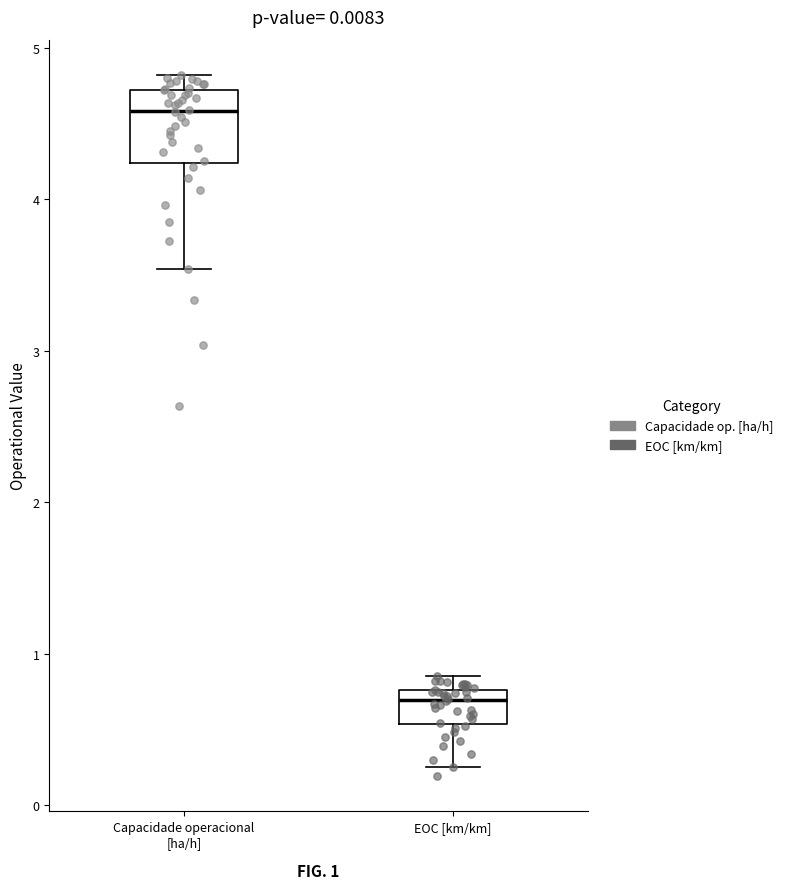

Which box is the tallest, from its lower edge to its upper edge?

Capacidade operacional [ha/h]